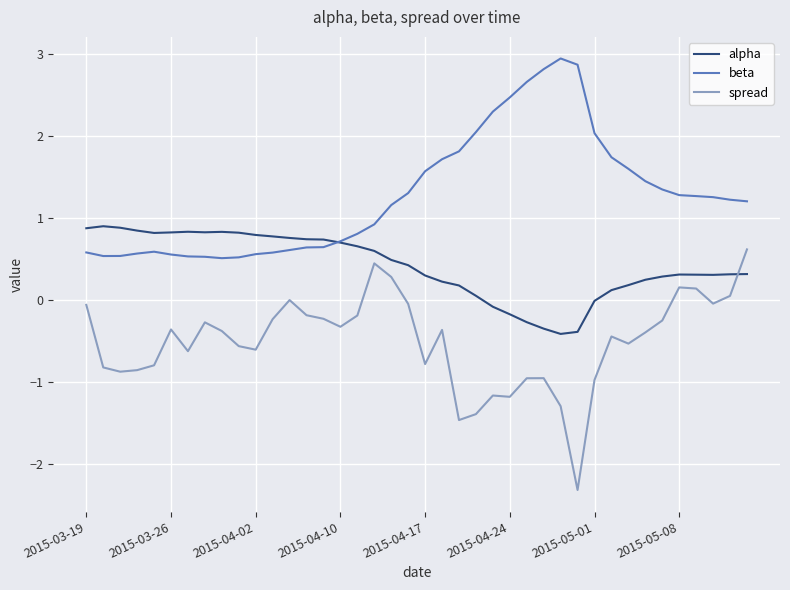

Does the chart have visible grid lines?

Yes